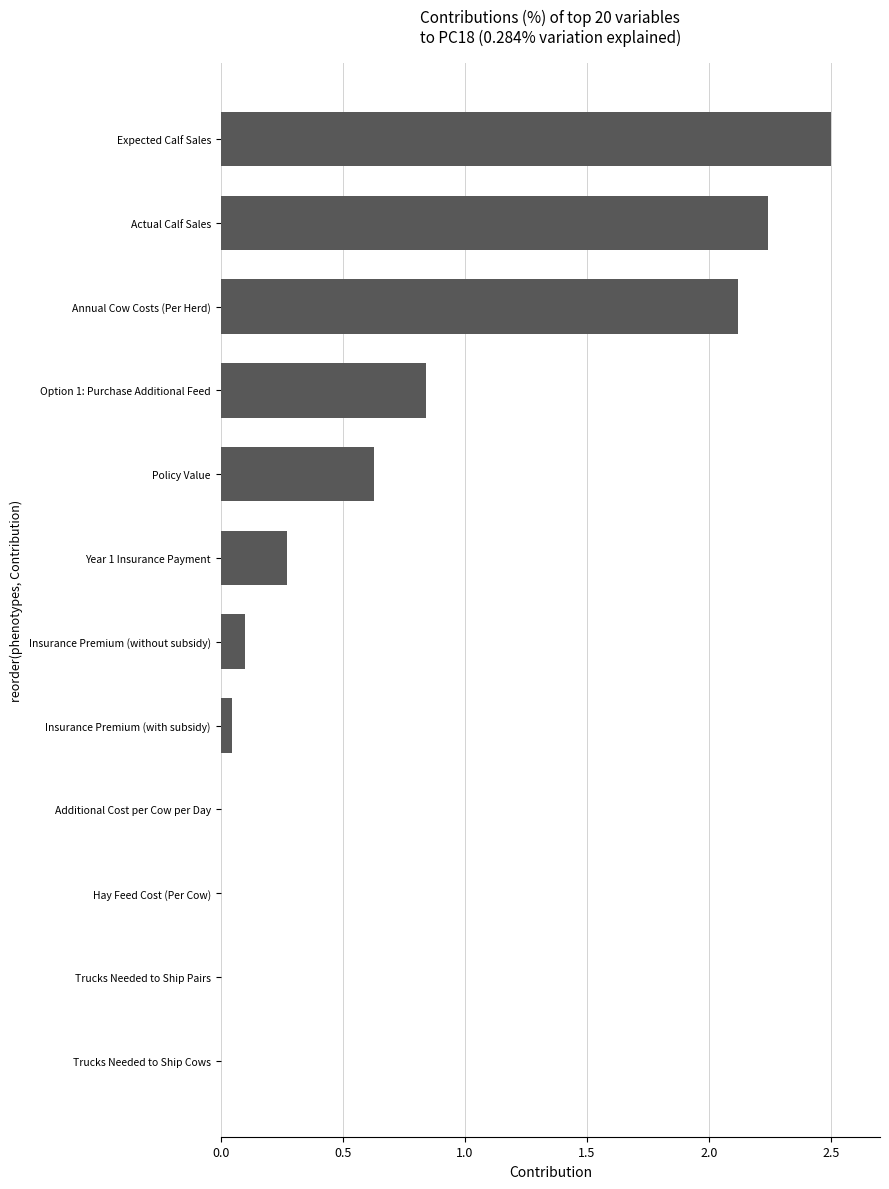

At which label is the value closest to 1?

Option 1: Purchase Additional Feed